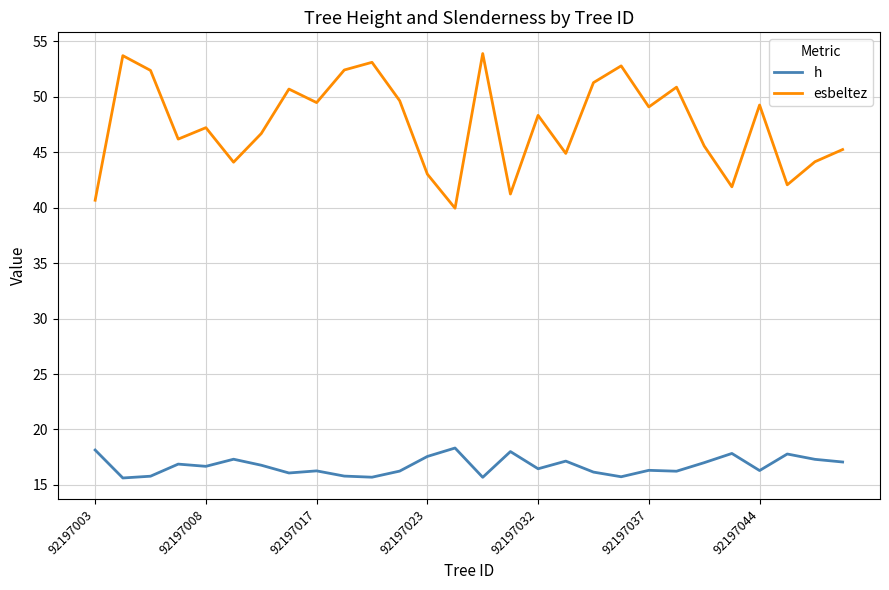

How many lines are shown in the chart?

2